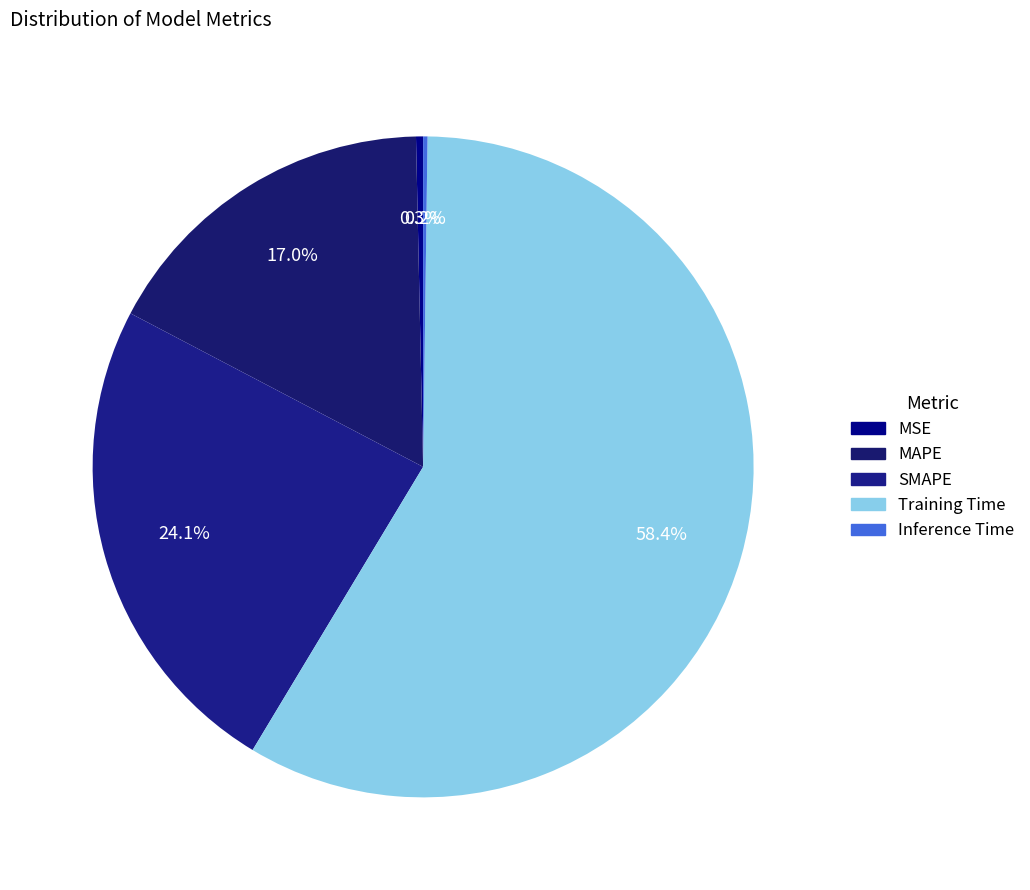

Is it true that Training Time is 47% of the pie?

False